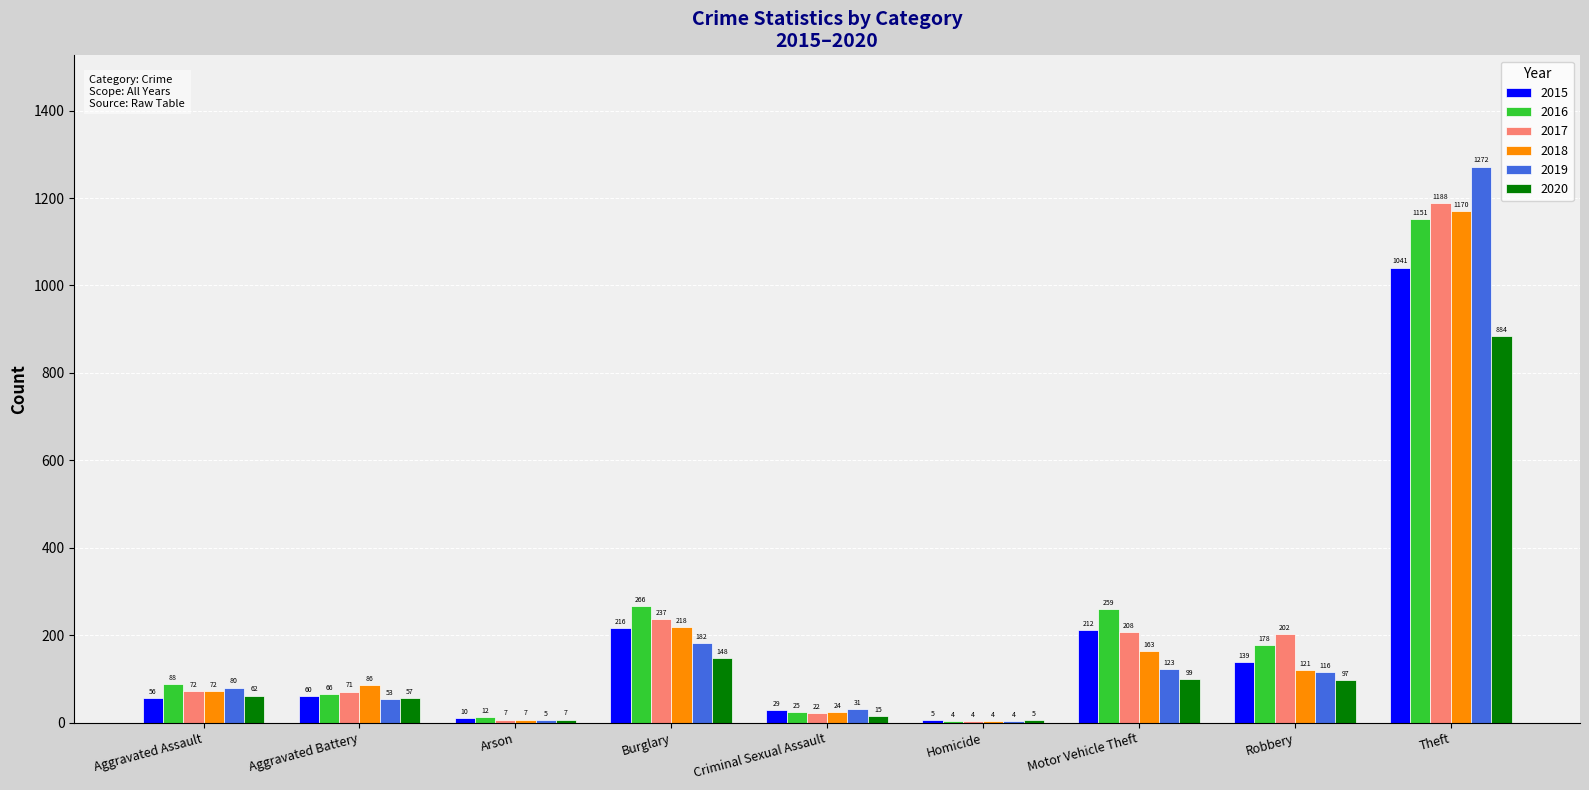

Between Aggravated Assault and Theft, which series saw the biggest shift?

2019